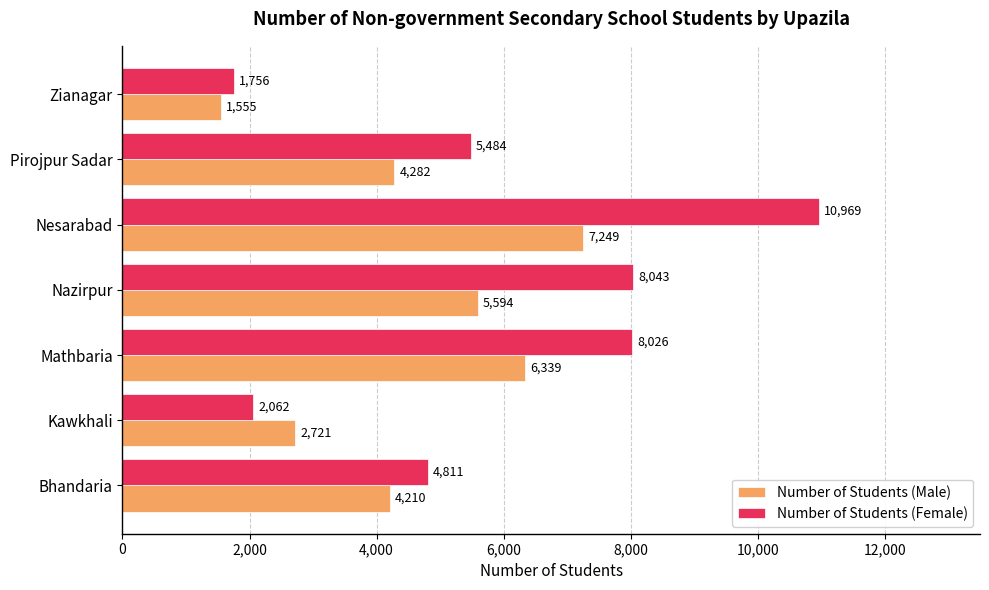

Rank the series by their average value, from highest to lowest.

Number of Students (Female), Number of Students (Male)